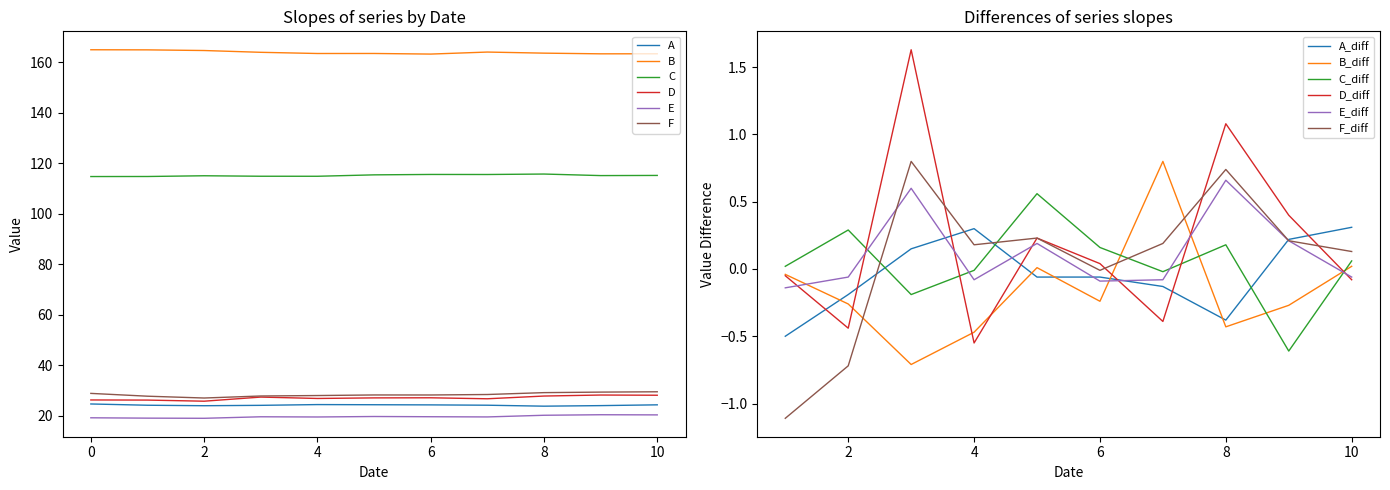

The value of A at 5 is 24.4. True or false?

True